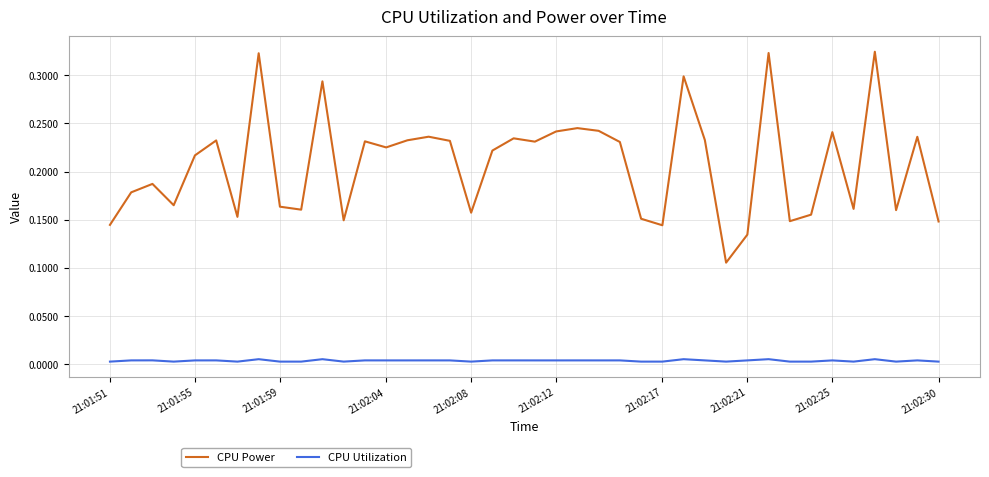

True or false: CPU Utilization and CPU Power cross at least once.

False